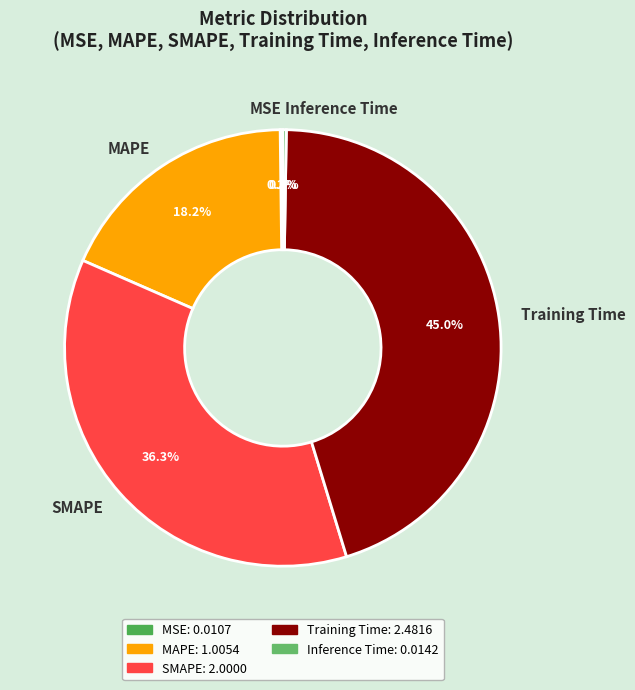

Is Training Time the majority of the pie?

No